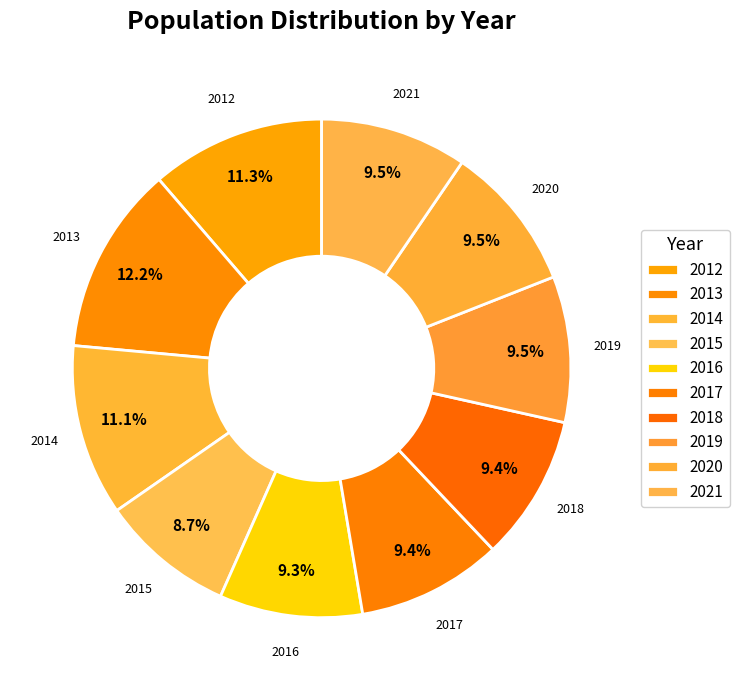

Count the number of slices in the pie.

10